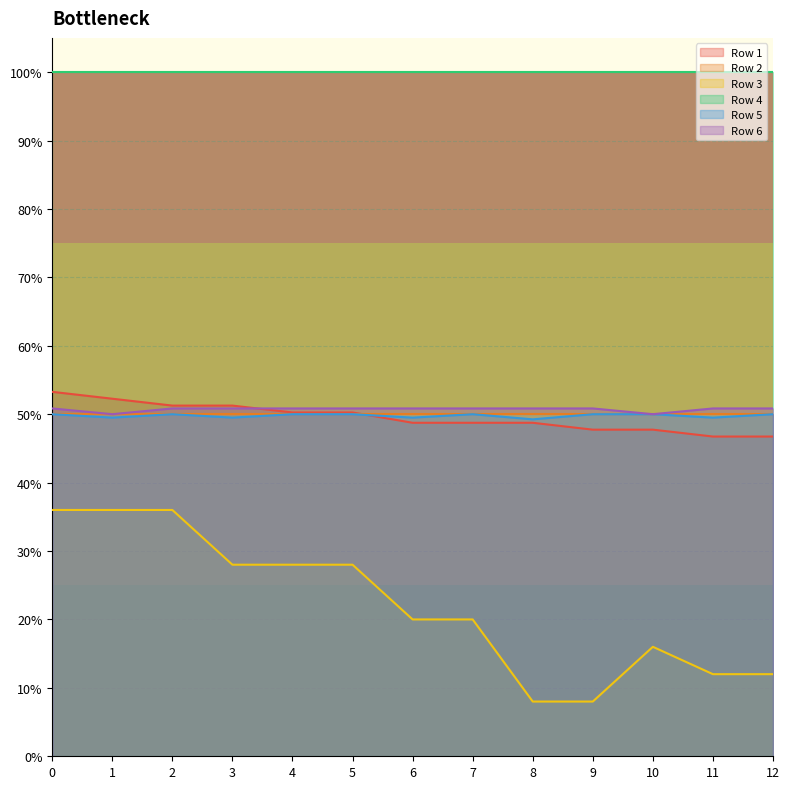

True or false: Row 5 has a value of 0.5 at 9.

True